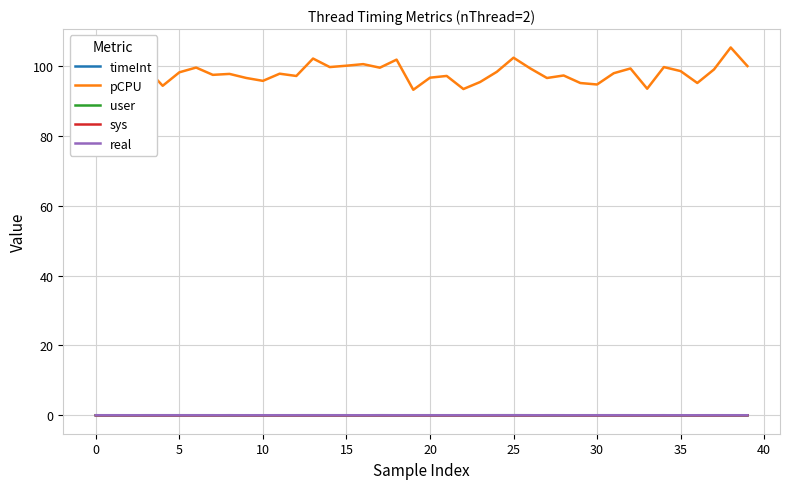

Count the sys values in the range 0 to 1.

40